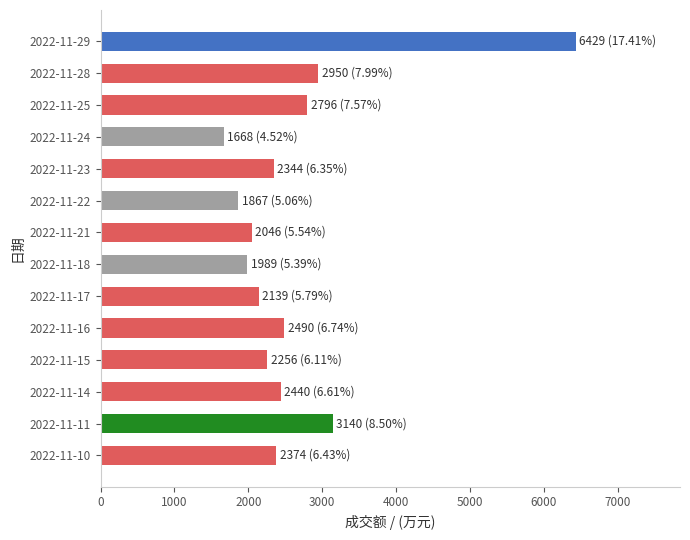

Which label corresponds to the smallest value in the chart?

2022-11-24